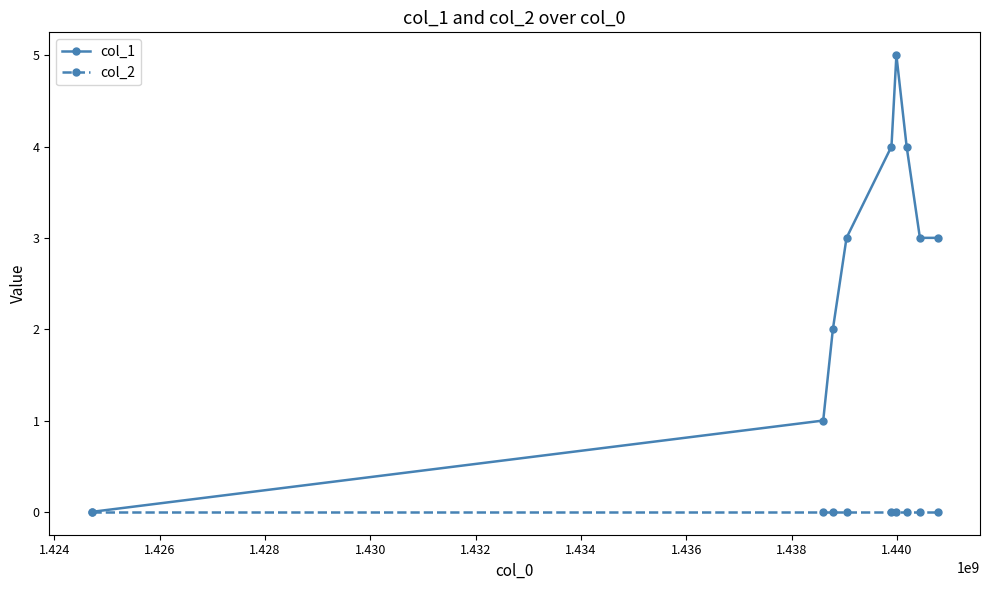

Count the col_1 values in the range 2 to 4.

6